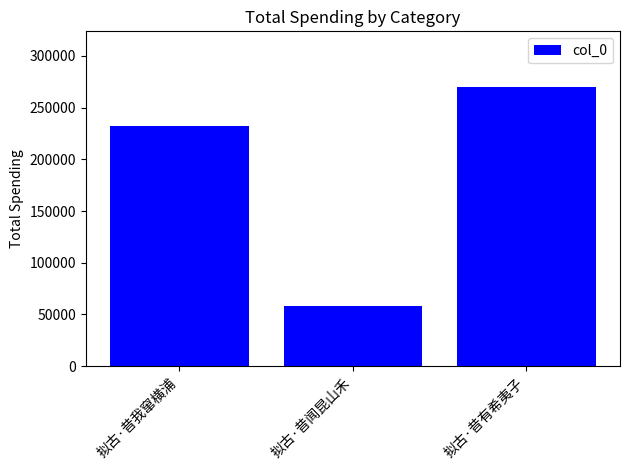

At which category does the chart reach its peak across all series?

拟古·昔有希夷子